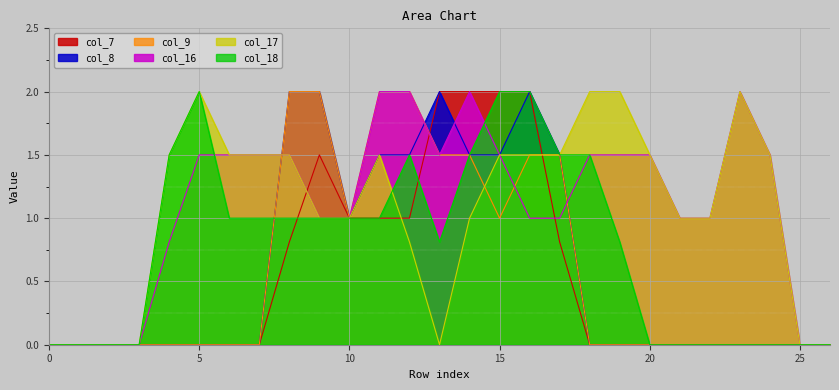

How many categories are shown in the chart?

27